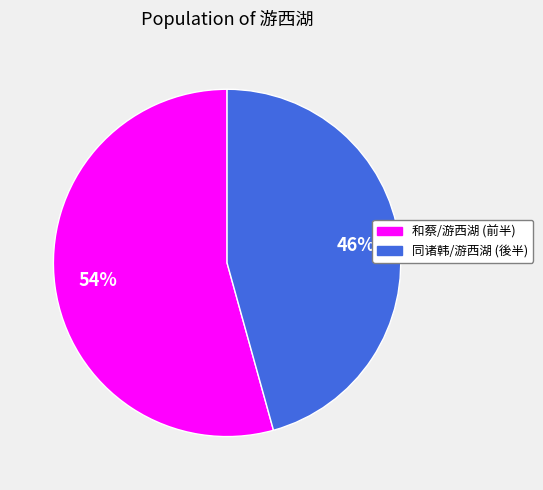

Approximately how many times larger is the value at 和蔡/游西湖 (前半) compared to 同诸韩/游西湖 (後半)?

1.2